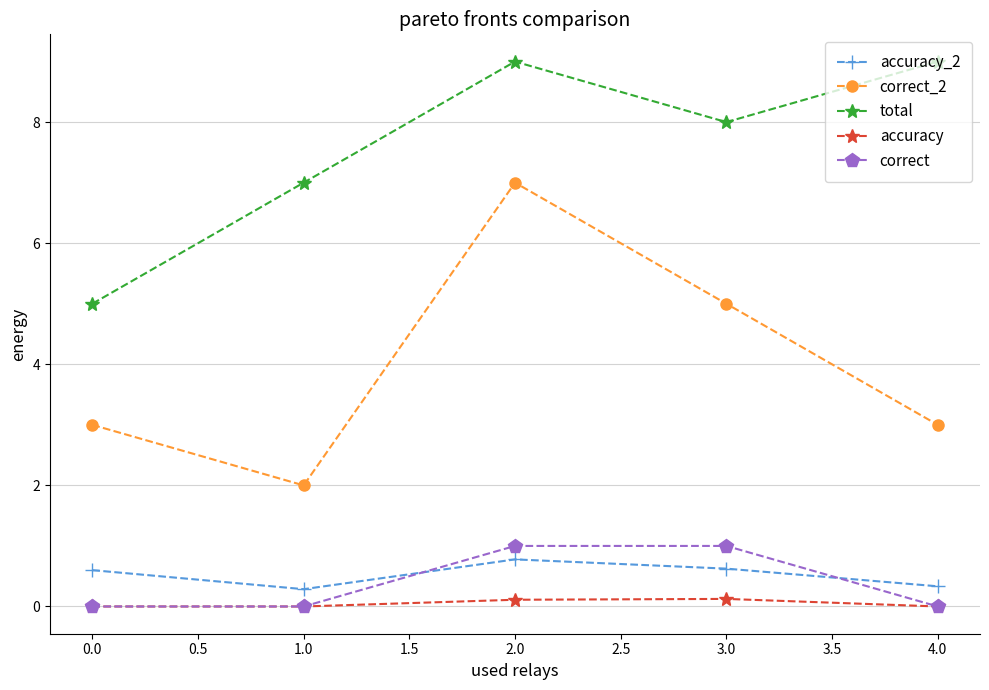

What are all the series names shown in the legend?

accuracy_2, correct_2, total, accuracy, correct